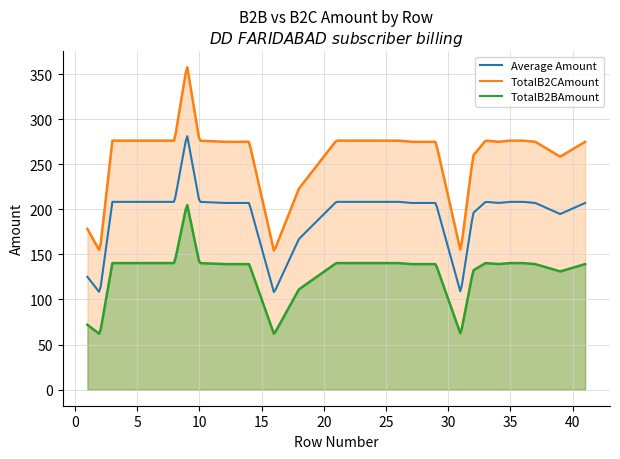

Read the TotalB2BAmount value at 3.

140.4